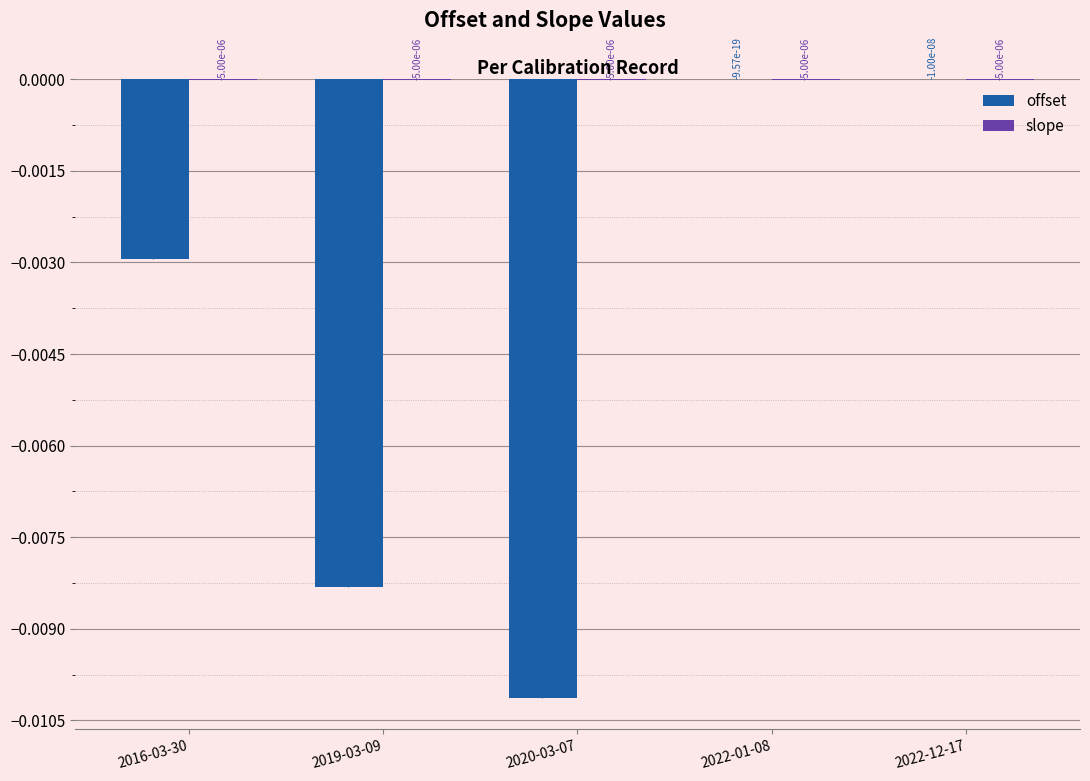

Which series changed the most between 2016-03-30 and 2019-03-09?

offset